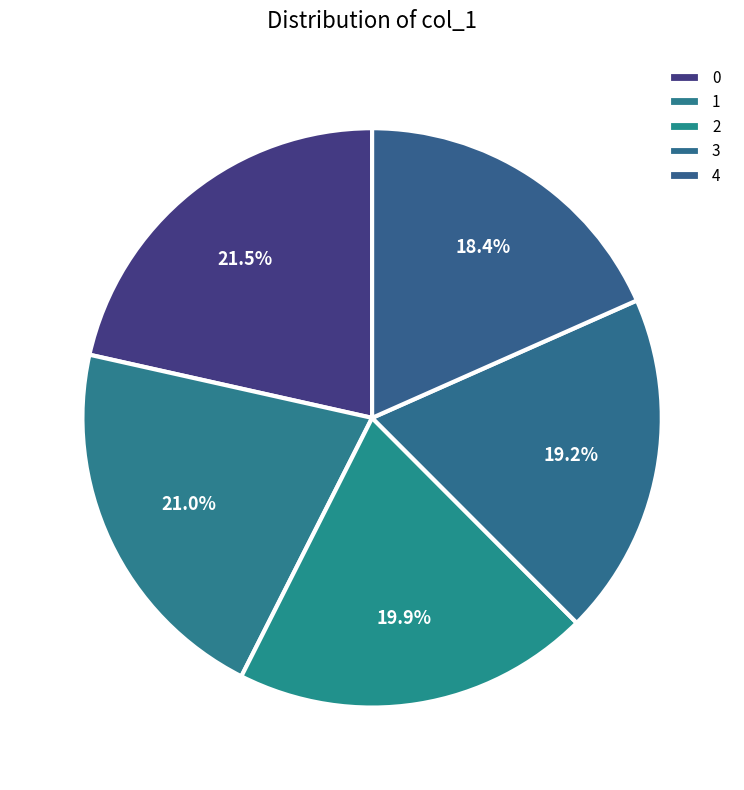

To the nearest percent, what is the difference between the largest and smallest slice percentages?

3%